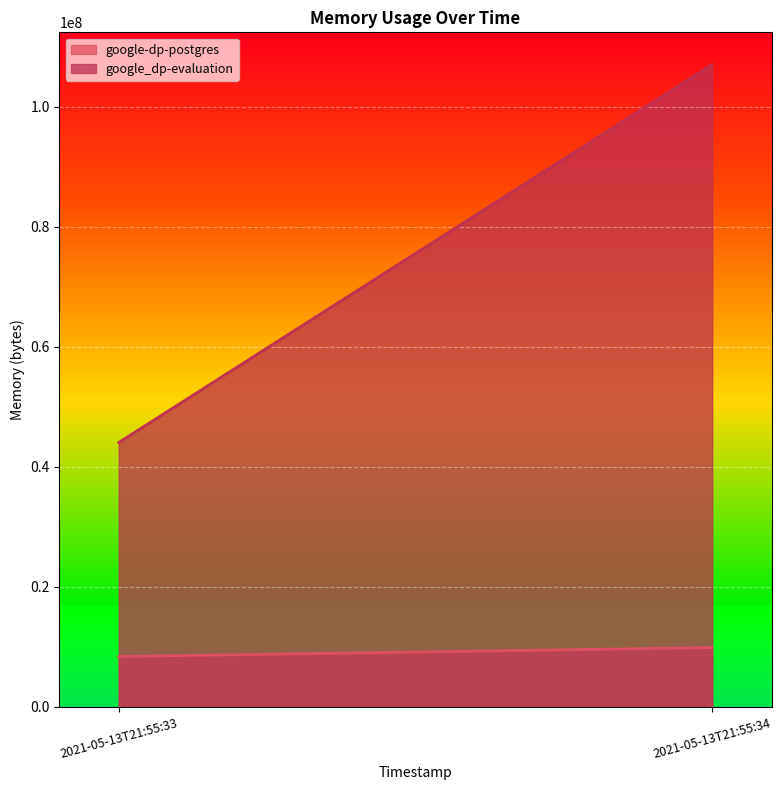

What is the value of the google-dp-postgres point at the 2nd from the left?

9879552